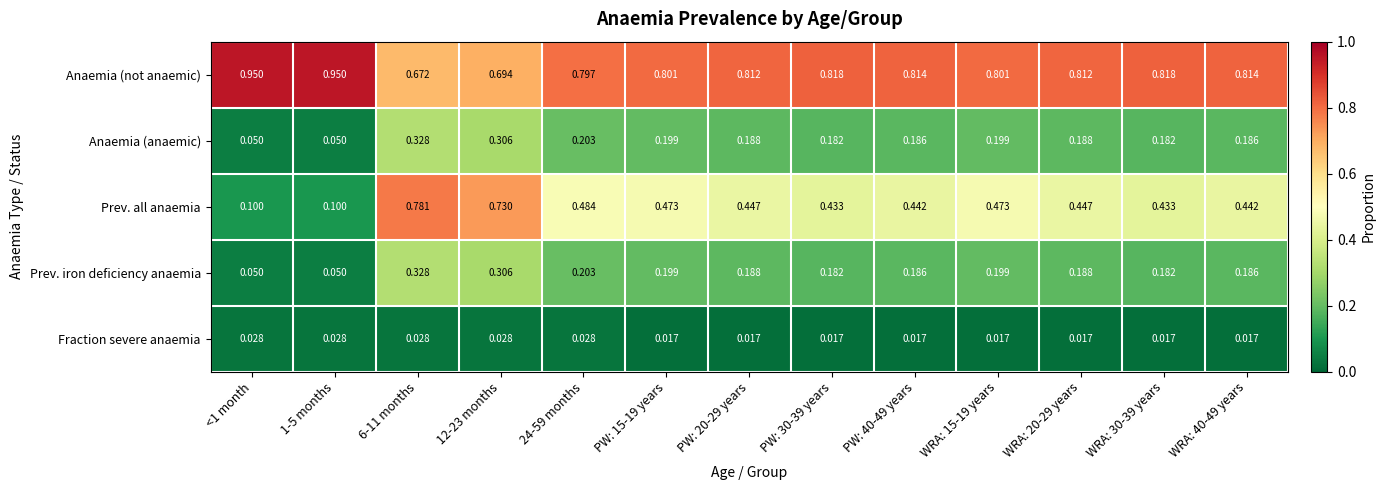

Between 12-23 months and WRA: 40-49 years, which series saw the biggest shift?

Prev. all anaemia